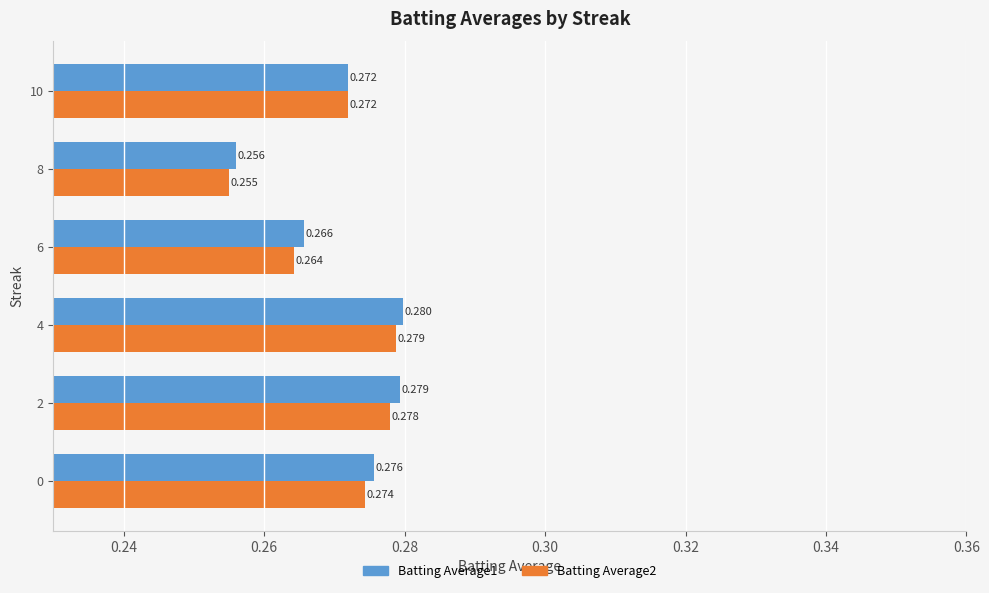

Count the number of categories in the chart.

6